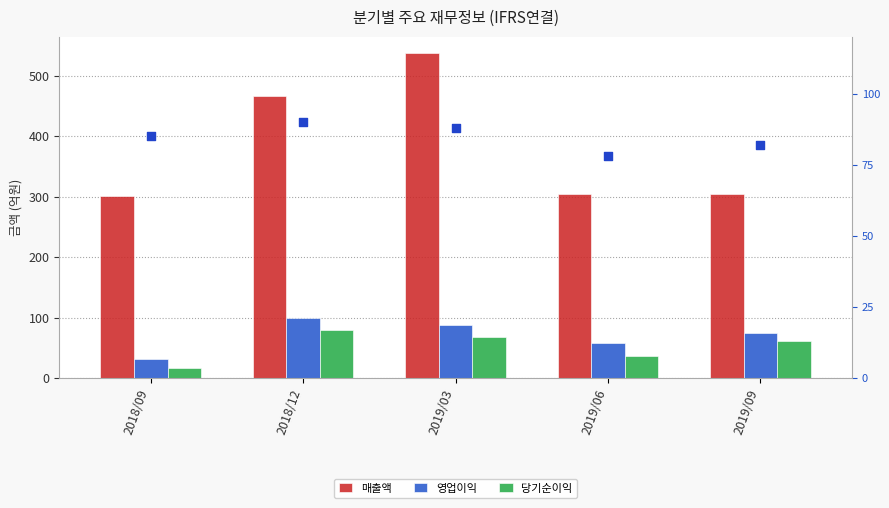

What are all the series names shown in the legend?

매출액, 영업이익, 당기순이익, 영업이익률(%)